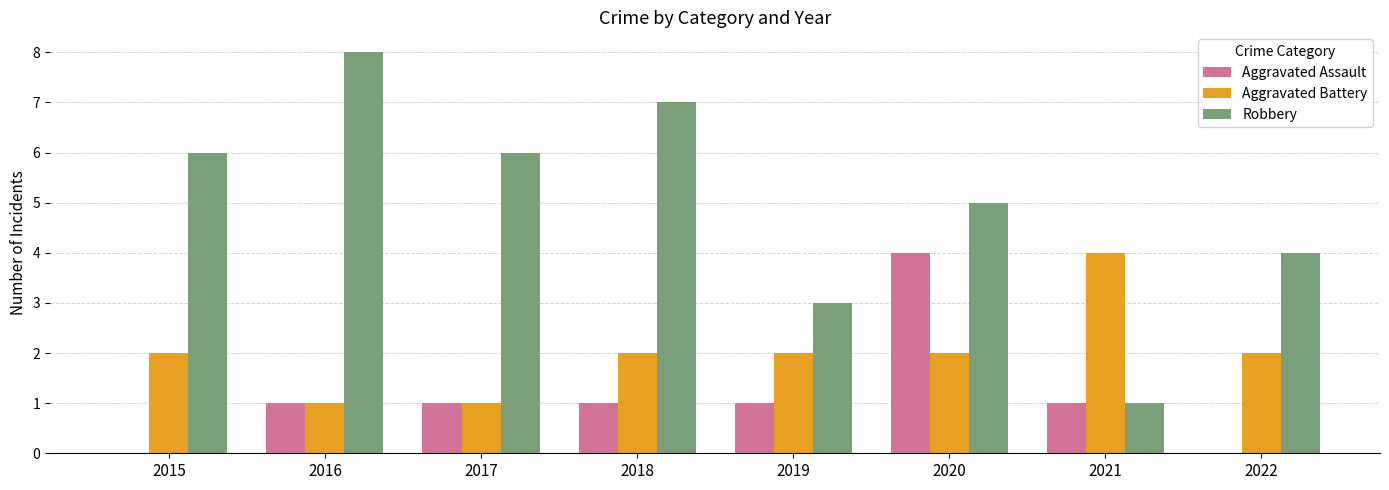

Which category has the highest value in the Aggravated Assault series?

2020